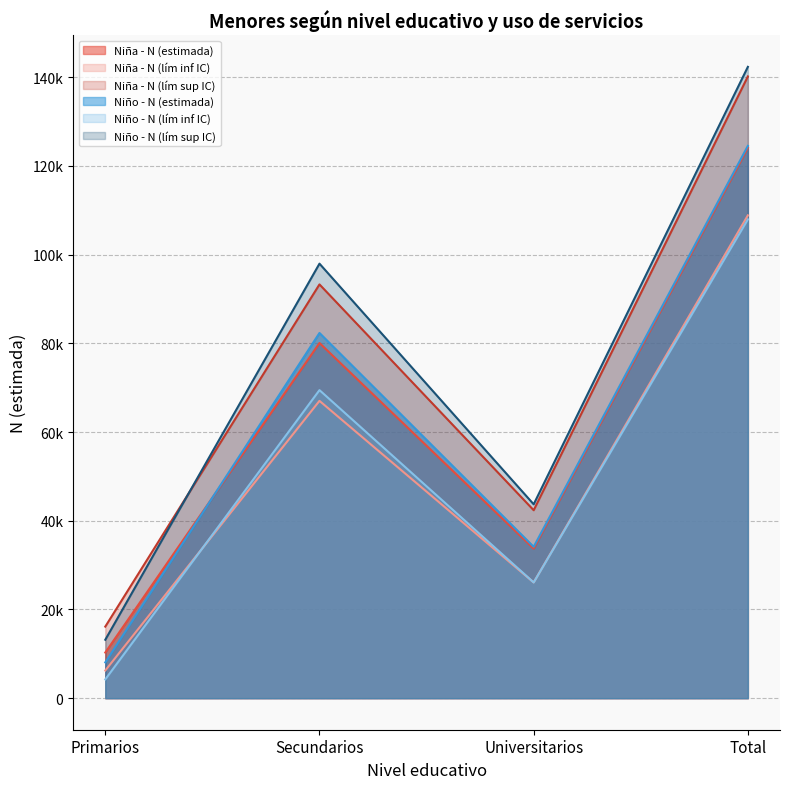

What is the value of the Niña - N (lím inf IC) point at the 4th from the left?

108859